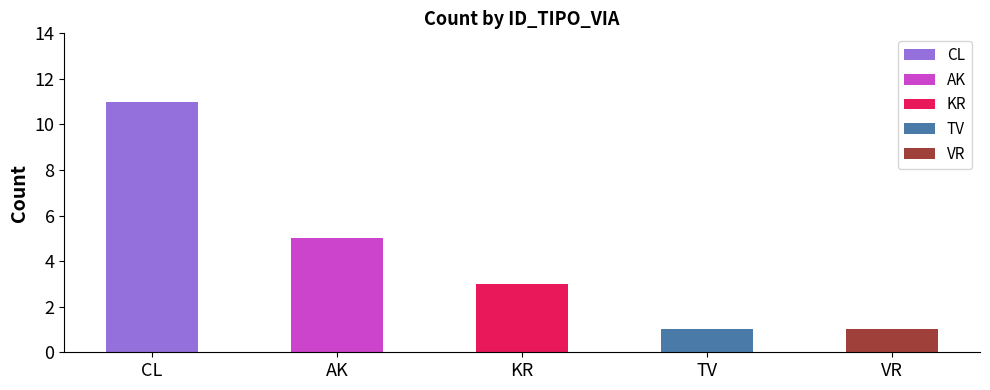

Rank the categories by value from lowest to highest.

TV, VR, KR, AK, CL